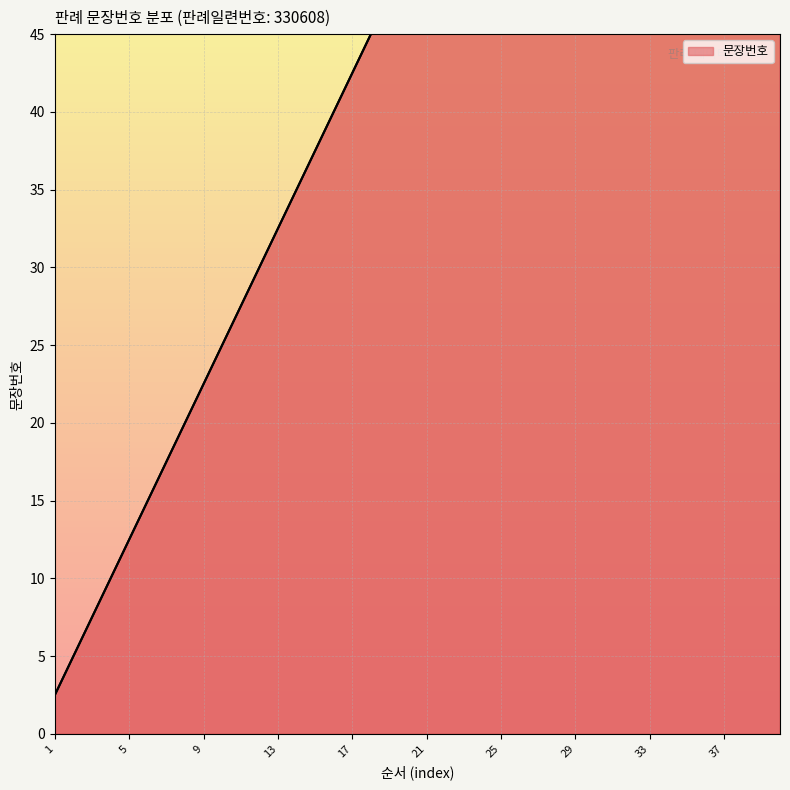

Reading right to left, list all the values displayed in this chart.

100.0	97.5	95.0	92.5	90.0	87.5	85.0	82.5	80.0	77.5	75.0	72.5	70.0	67.5	65.0	62.5	60.0	57.5	55.0	52.5	50.0	47.5	45.0	42.5	40.0	37.5	35.0	32.5	30.0	27.5	25.0	22.5	20.0	17.5	15.0	12.5	10.0	7.5	5.0	2.5